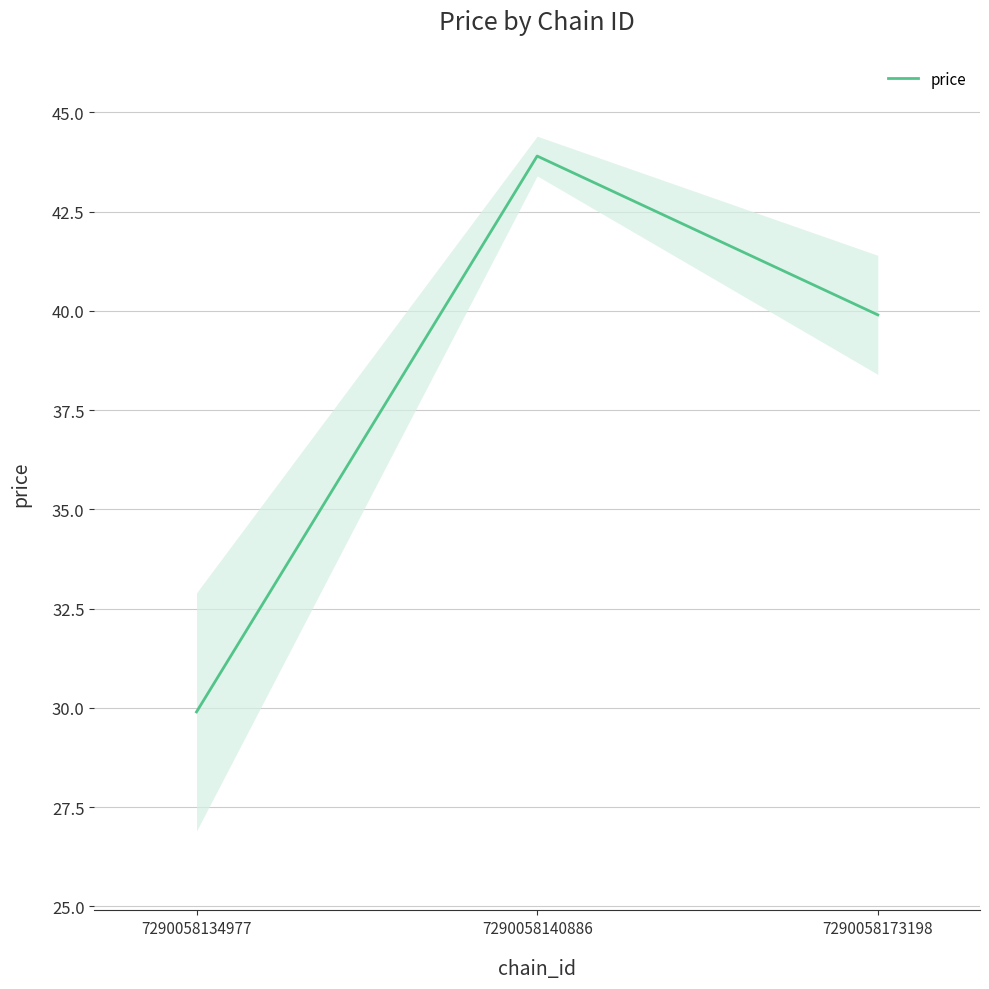

Rank the categories by value from highest to lowest.

7290058140886, 7290058173198, 7290058134977